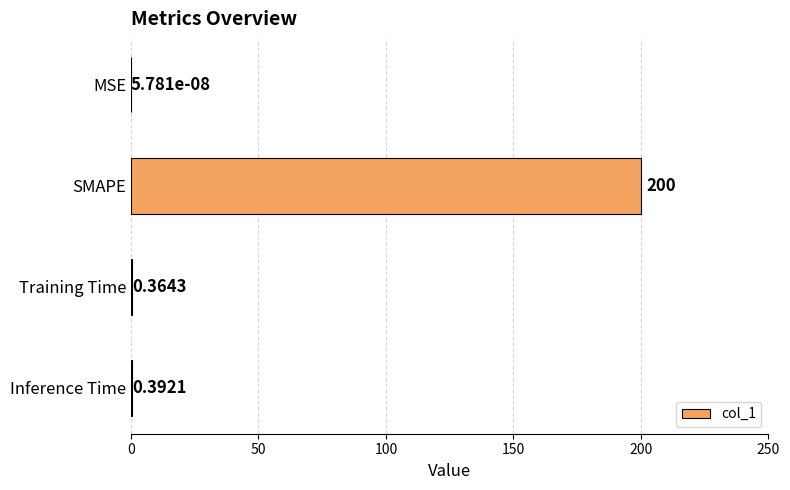

What is the sum of the values at SMAPE and Training Time?

200.4